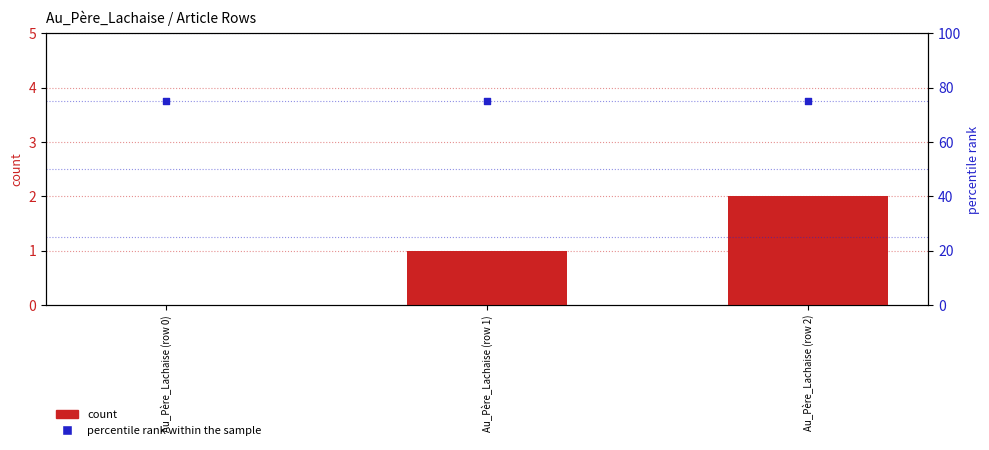

Which series contains the highest Y value?

percentile rank within the sample